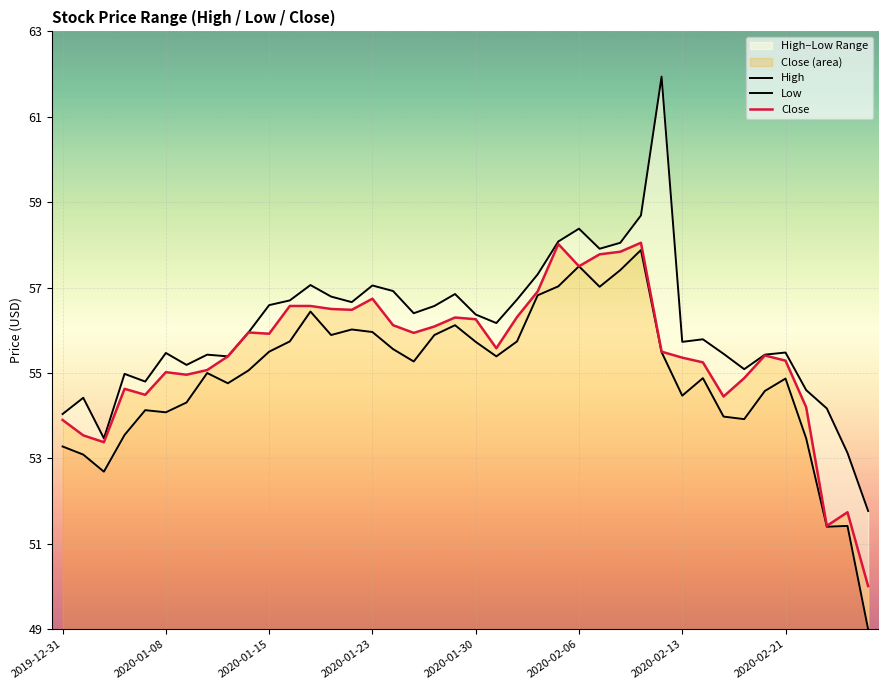

Is the value of Low at 21 greater than the value of Close at 37?

Yes